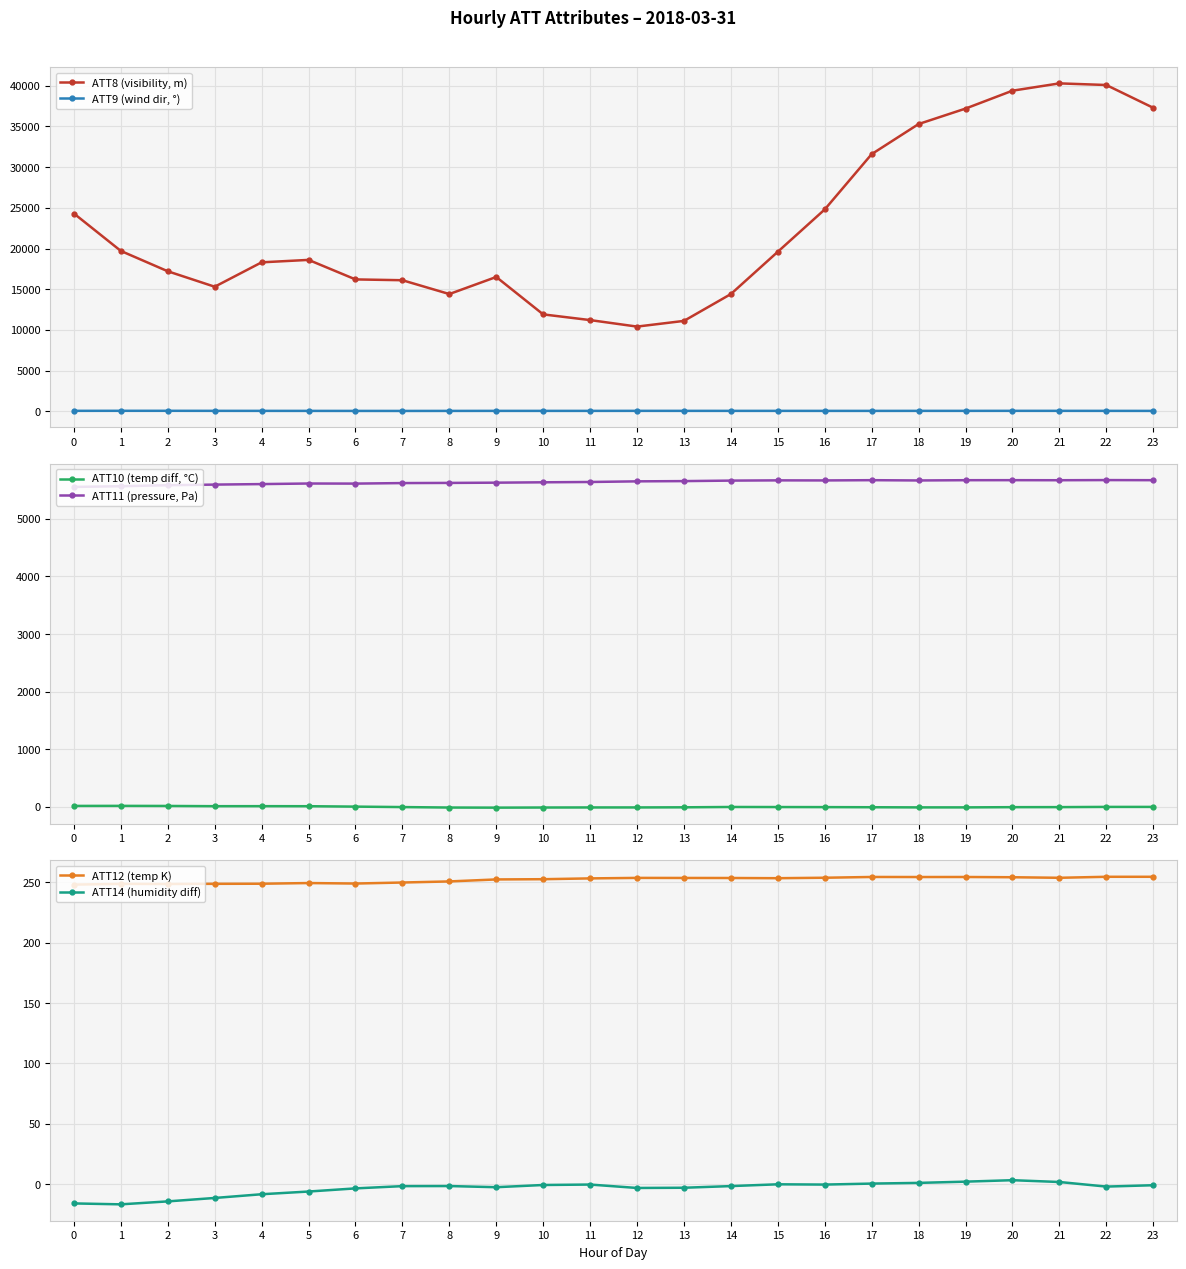

Where is the first local maximum for ATT9 (wind dir, °)?

2